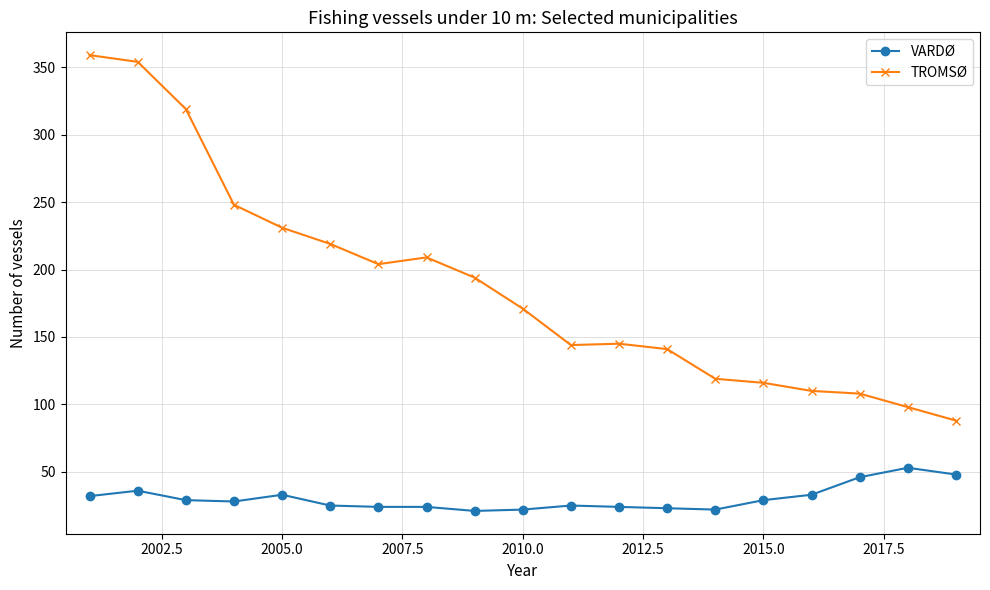

True or false: TROMSØ and VARDØ intersect in this chart.

False